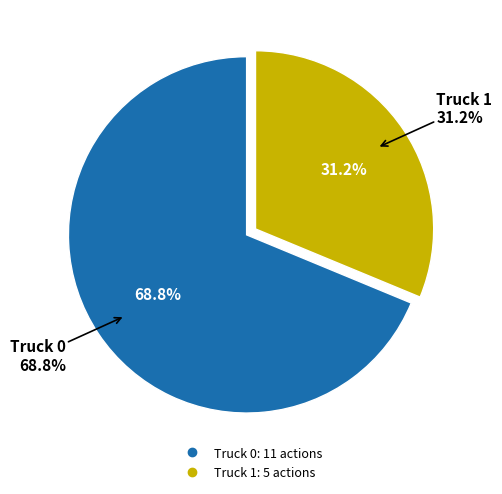

Rank the categories by value from lowest to highest.

Truck 1, Truck 0